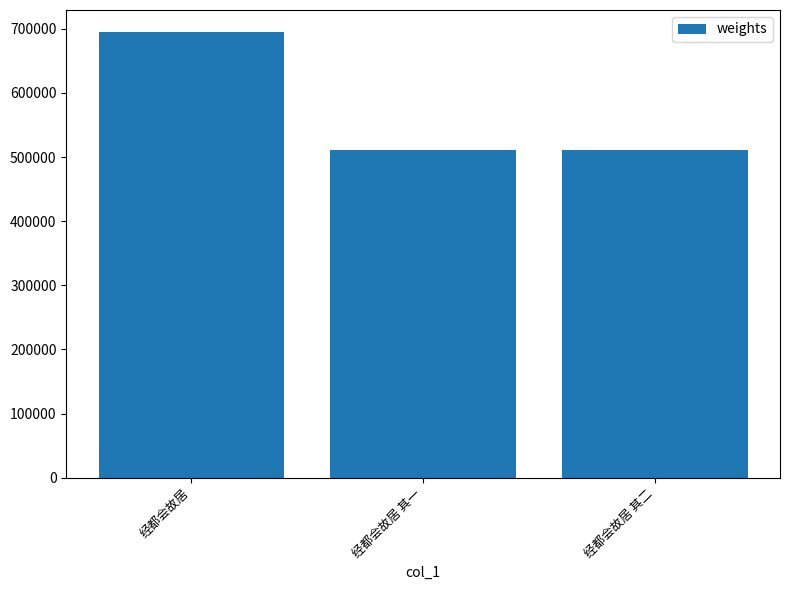

True or false: the data shows 130267 at 经都会故居 其二.

False